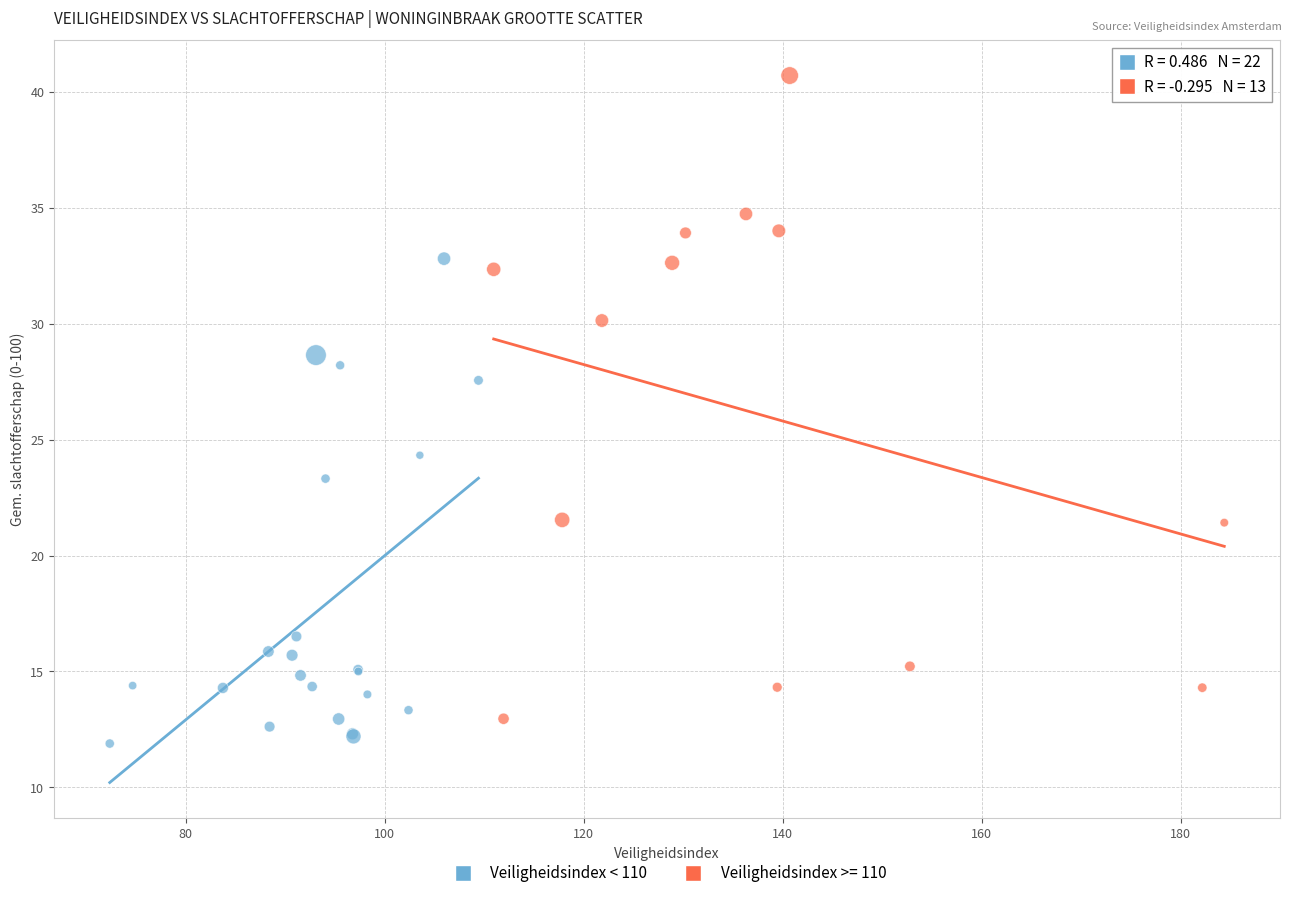

Which series reaches the maximum Y coordinate?

Veiligheidsindex >= 110